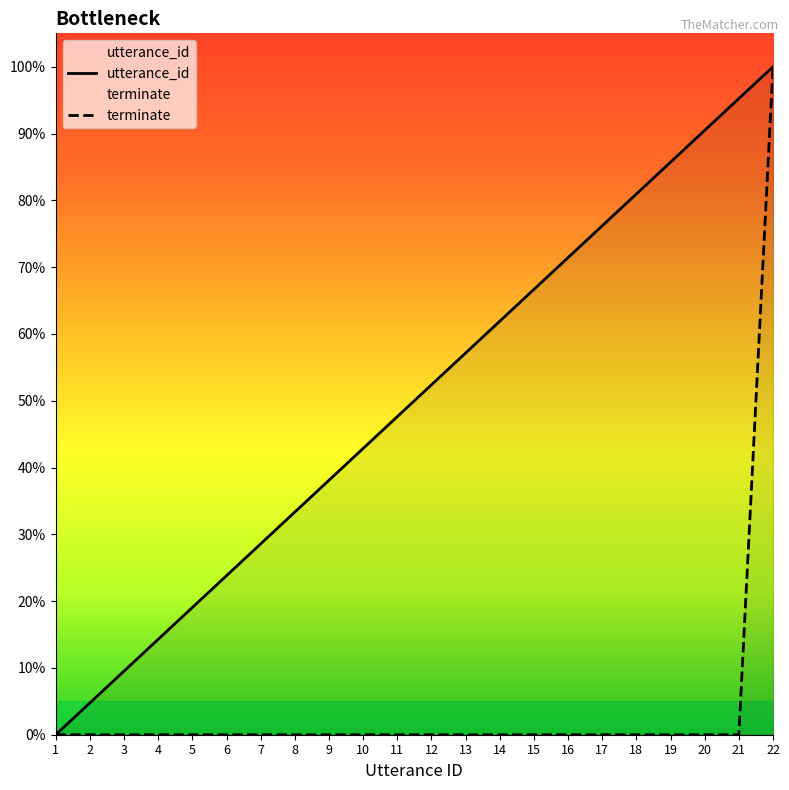

How many series are shown in this chart?

2